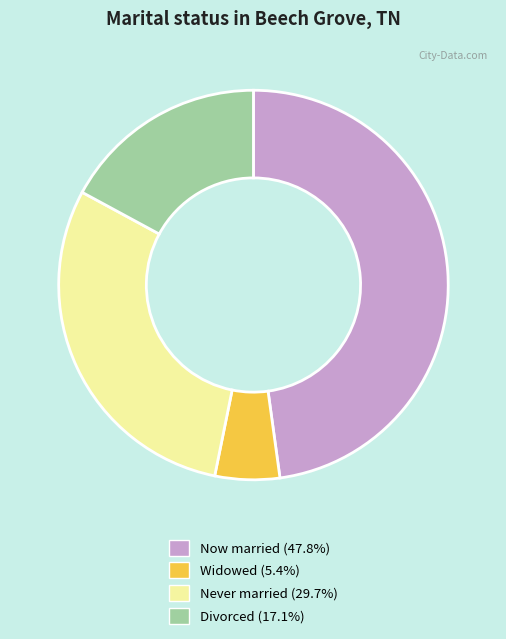

How many slices are in this pie chart?

4